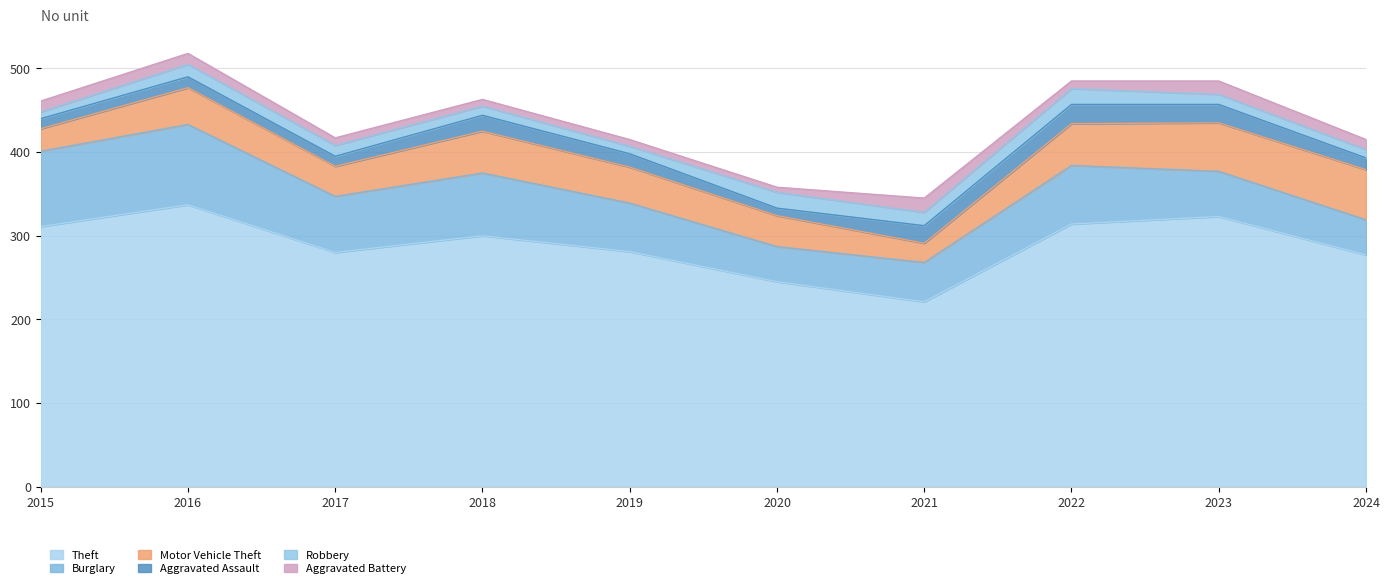

True or false: Aggravated Battery has more than 0 interior local peaks.

True